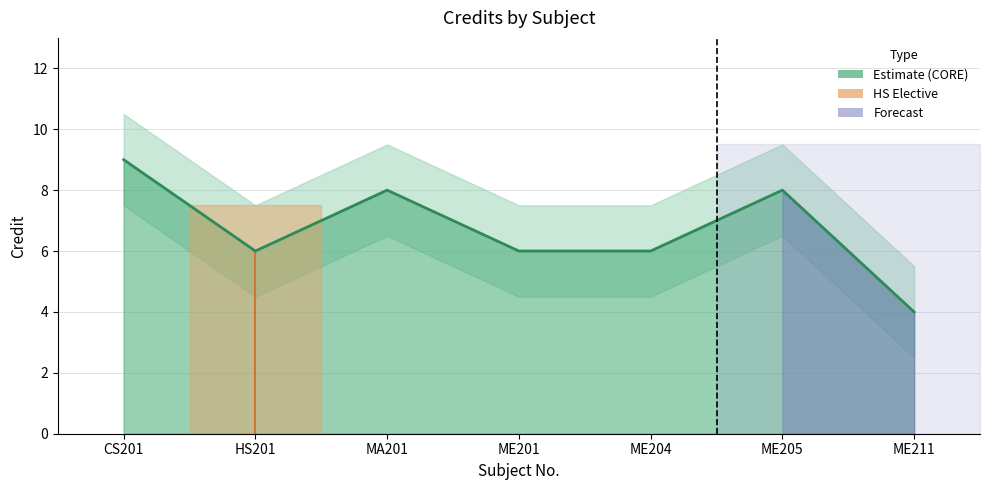

Approximately how many times larger is the value at ME201 compared to ME205?

0.8